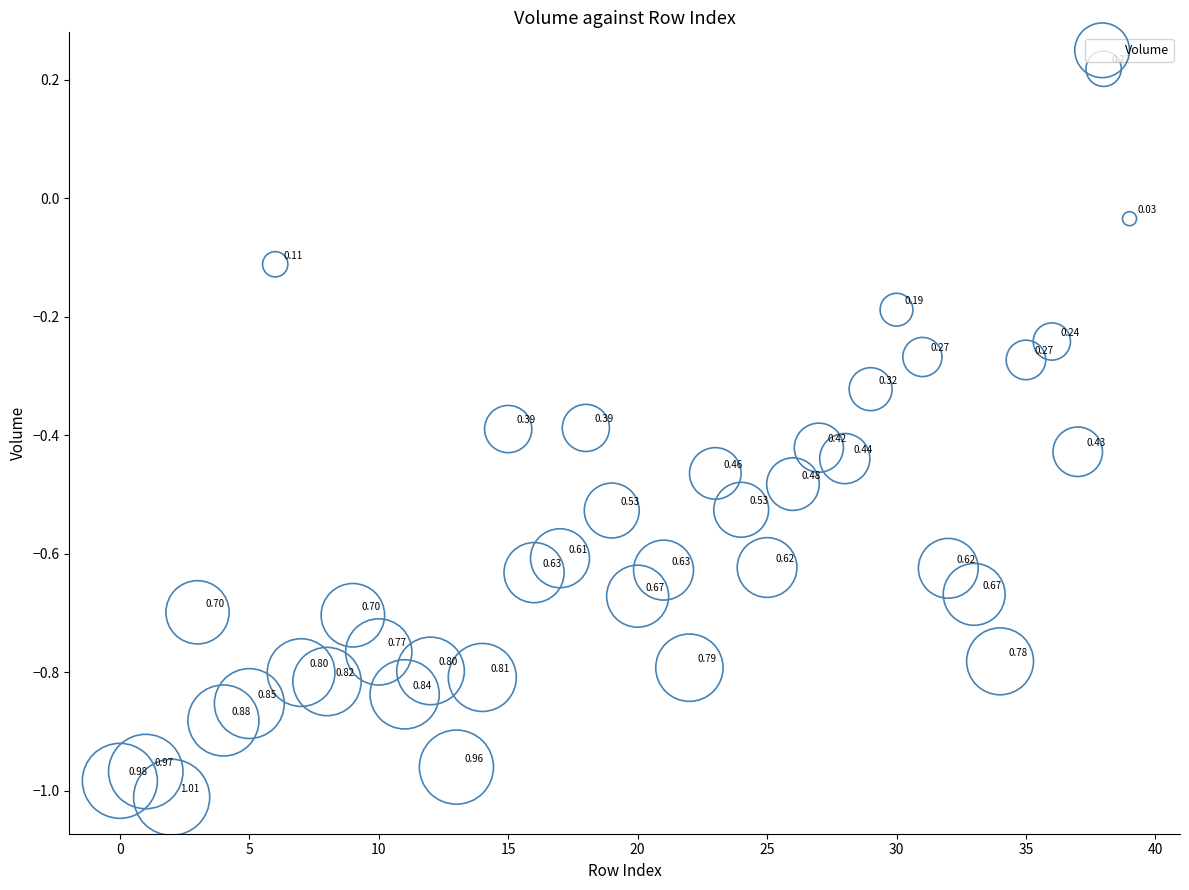

What is the range of Y values (max minus min)?

1.2